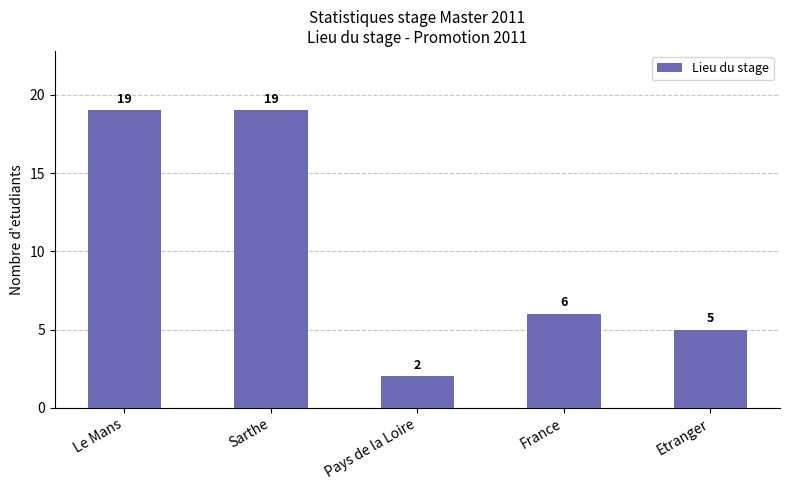

What is the difference between the second highest and second lowest values?

14